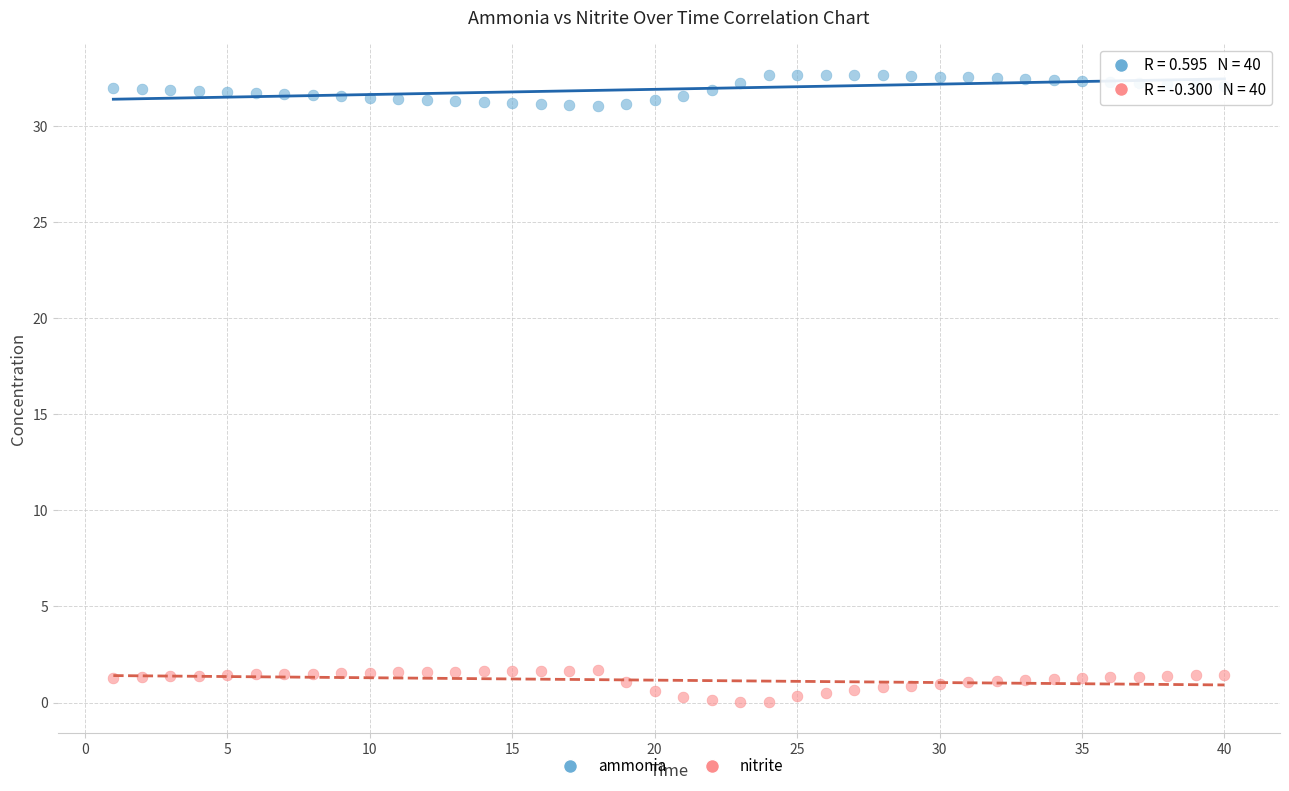

What is the X range (max minus min) for the scatter plot?

39.0